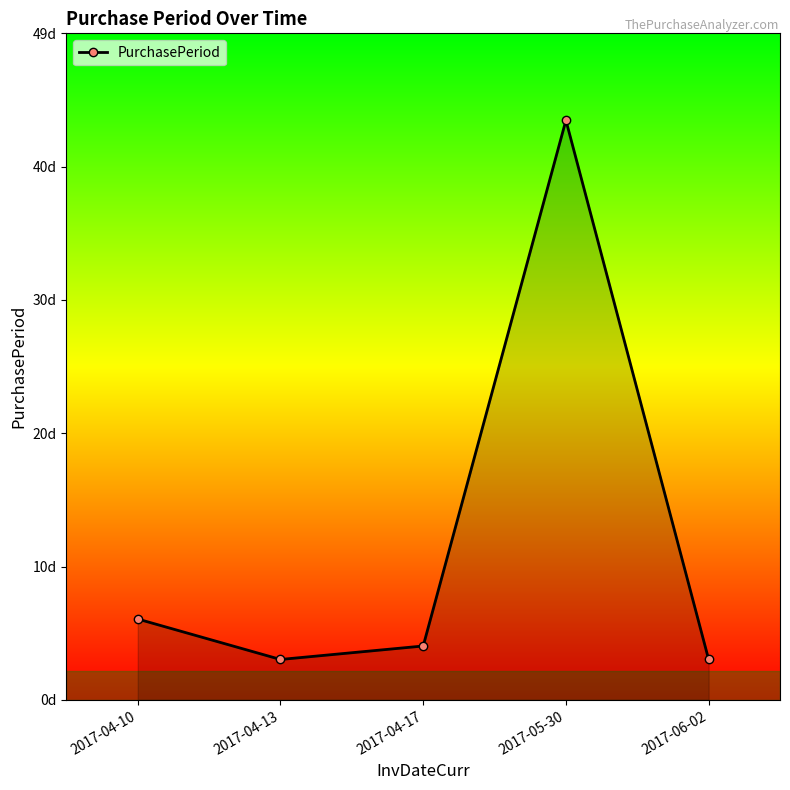

Reading left to right, extract all data points from this chart.

2017-04-10=6	2017-04-13=3	2017-04-17=4	2017-05-30=43	2017-06-02=3